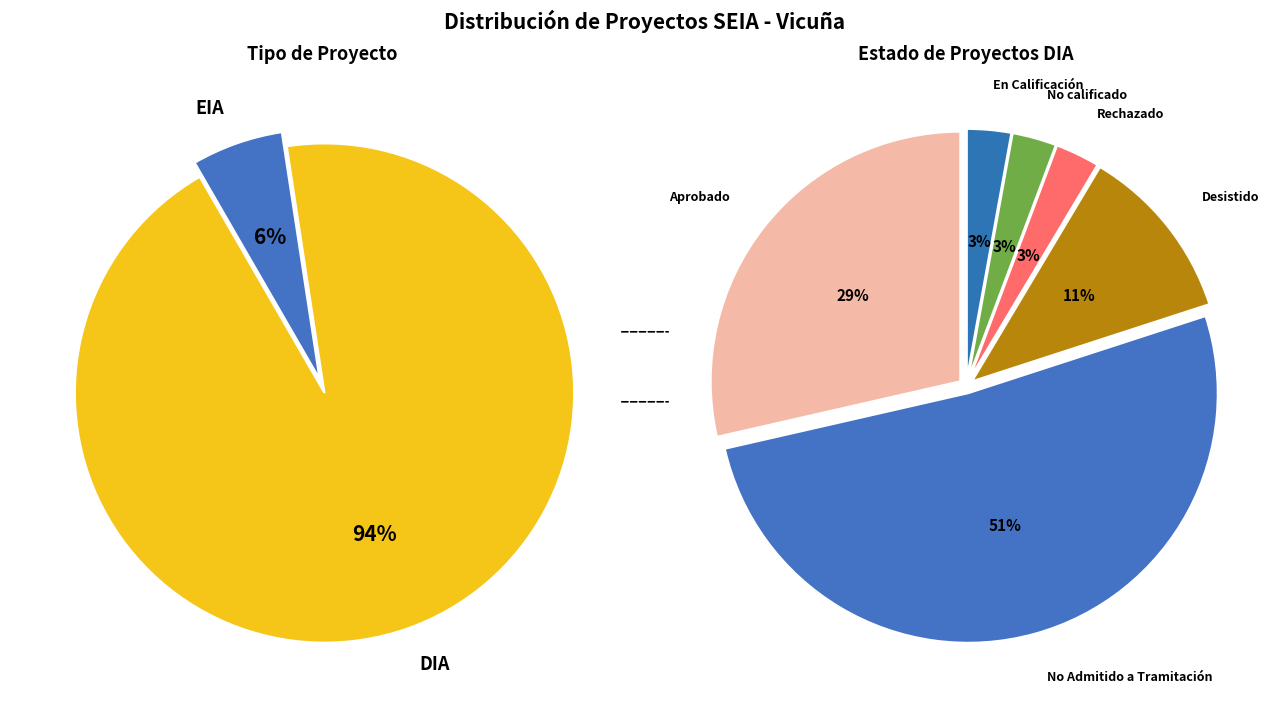

What is the smallest slice in the pie chart?

EIA